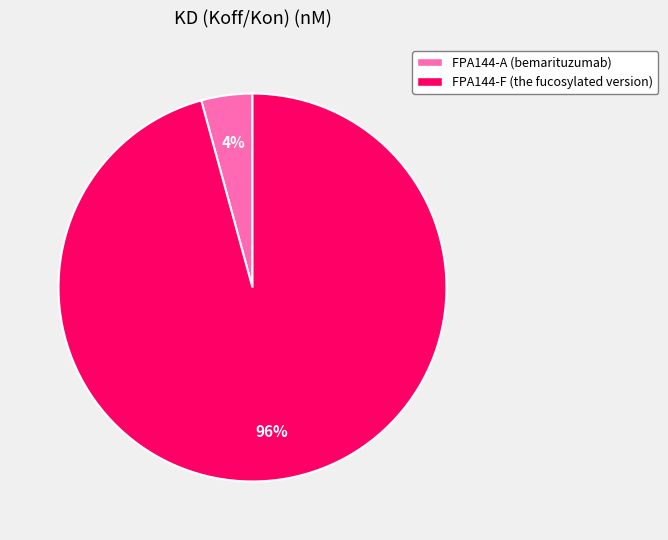

True or false: FPA144-F (the fucosylated version) accounts for 96% of the total.

True